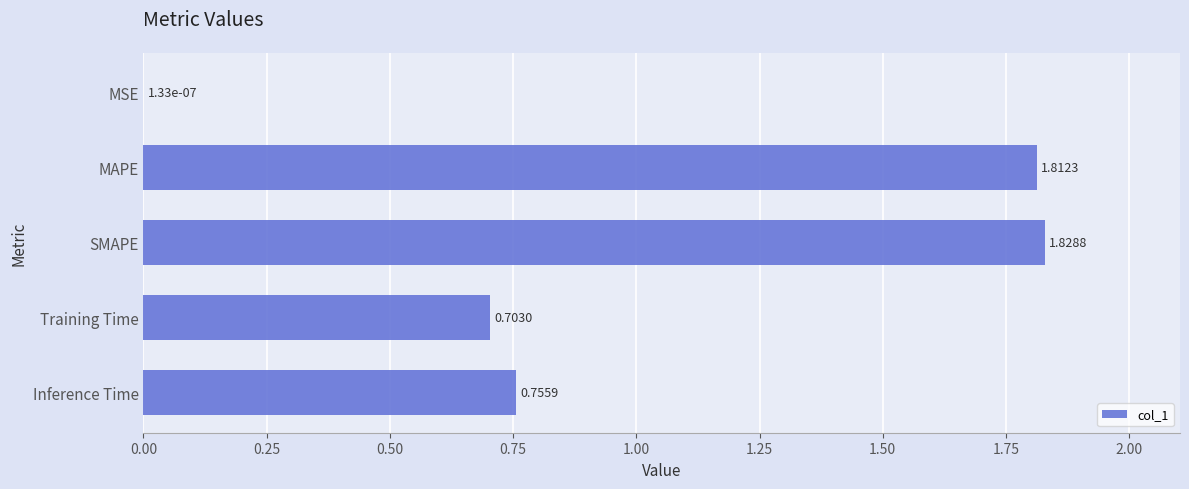

What is the sum of all values?

5.1